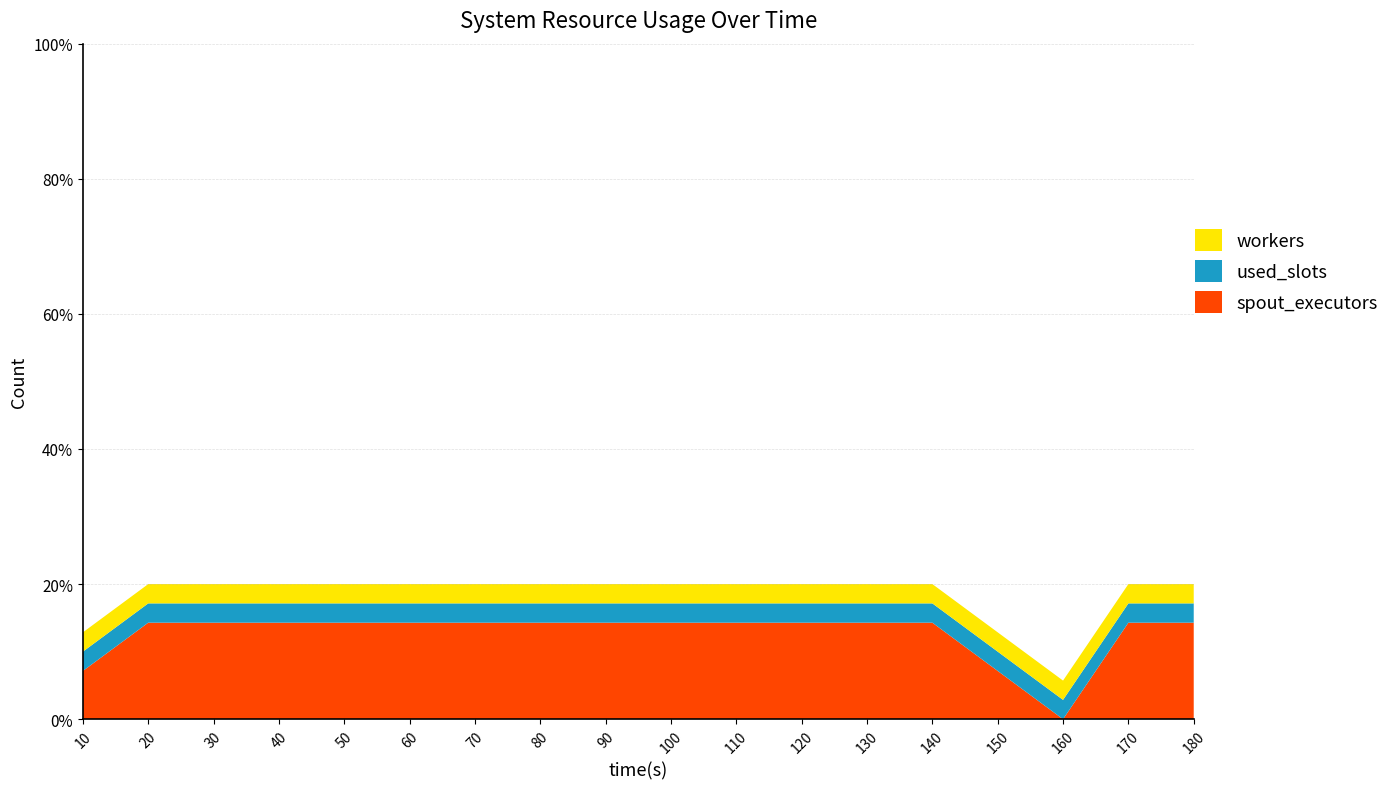

Reading left to right, transcribe all the data shown in this chart.

spout_executors: 10=5	20=10	30=10	40=10	50=10	60=10	70=10	80=10	90=10	100=10	110=10	120=10	130=10	140=10	150=5	160=0	170=10	180=10
used_slots: 10=2	20=2	30=2	40=2	50=2	60=2	70=2	80=2	90=2	100=2	110=2	120=2	130=2	140=2	150=2	160=2	170=2	180=2
workers: 10=2	20=2	30=2	40=2	50=2	60=2	70=2	80=2	90=2	100=2	110=2	120=2	130=2	140=2	150=2	160=2	170=2	180=2